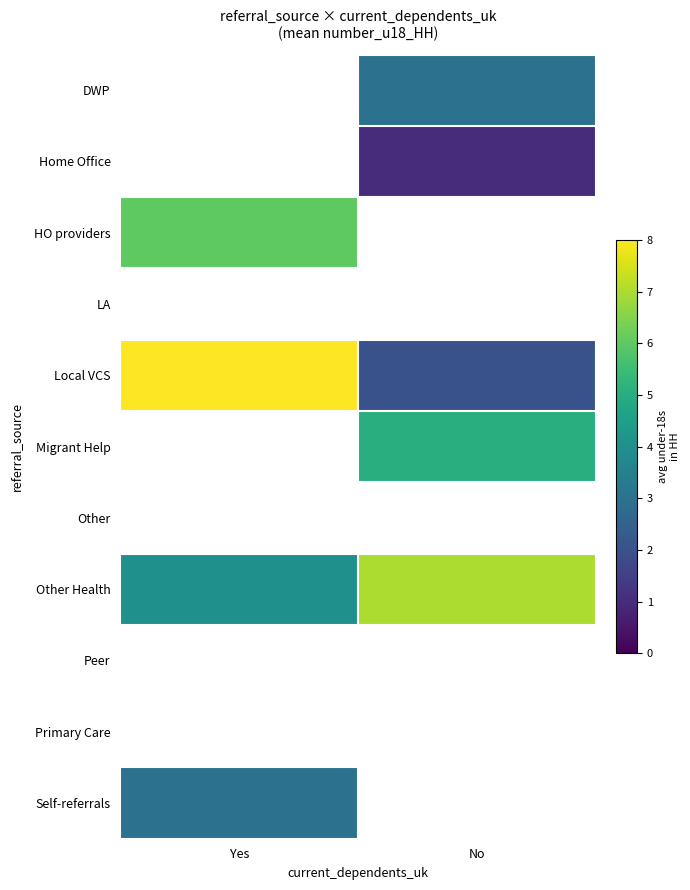

What is the difference between the Other Health values at No and Yes?

3.0